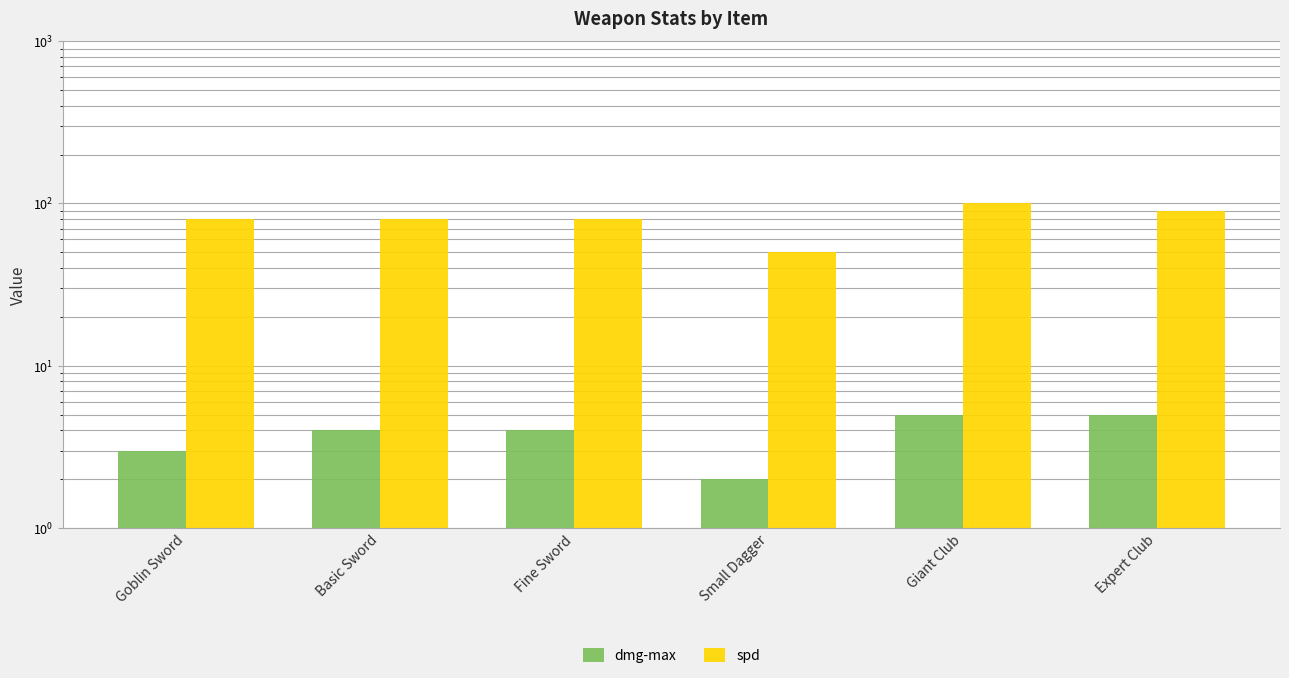

What is the maximum value for dmg-max?

5